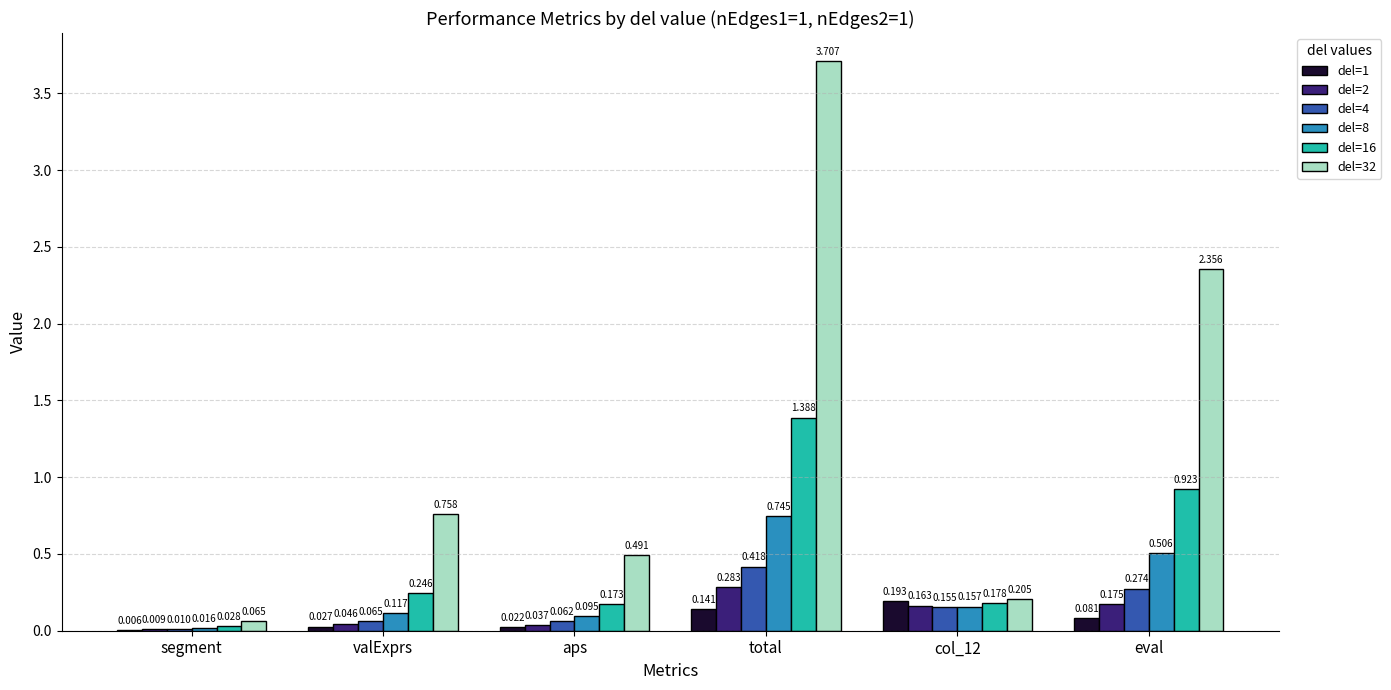

Is the value of del=4 at segment greater than the value of del=32 at aps?

No